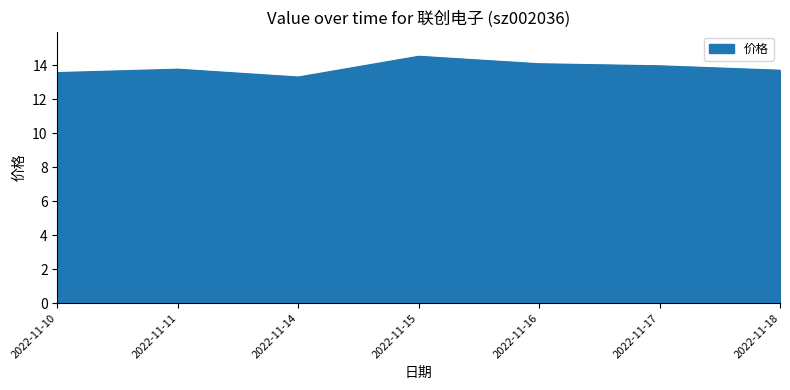

How many distinct data groups are displayed?

1